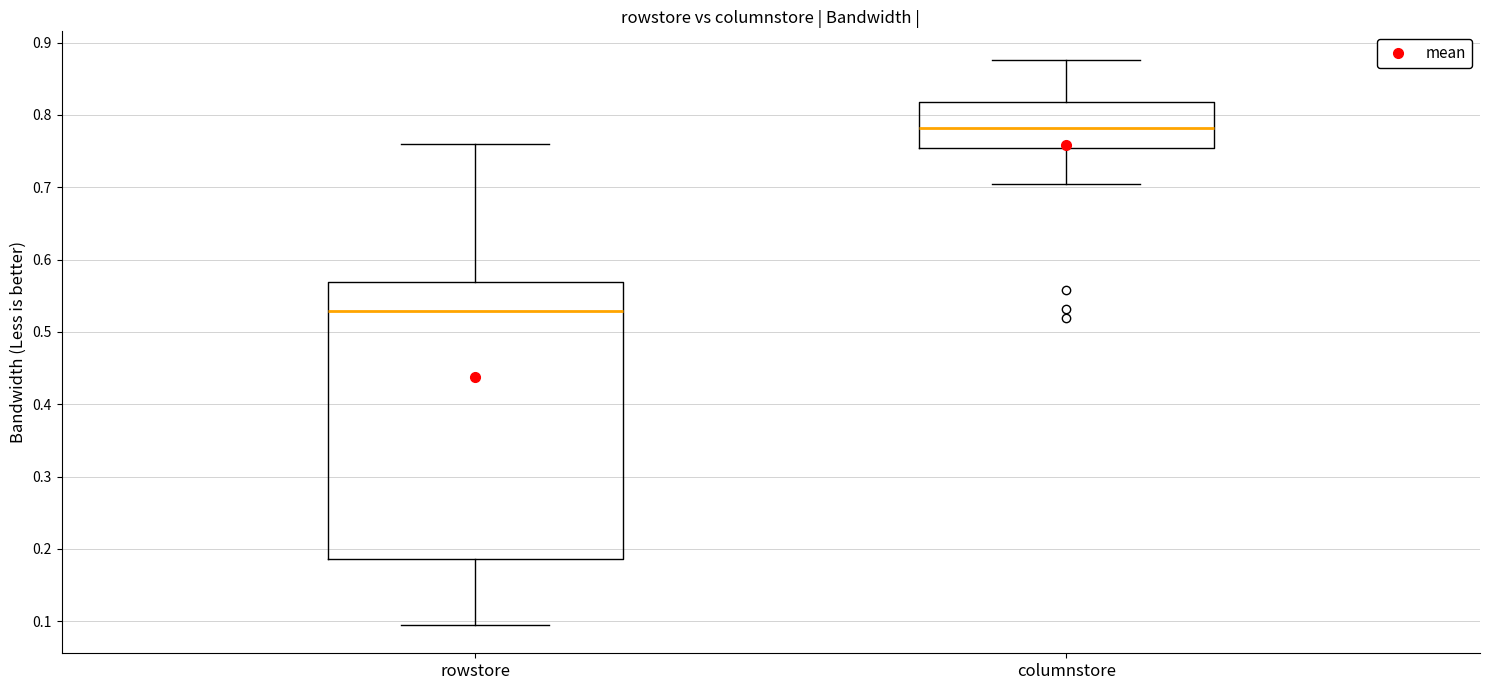

Comparing the boxes themselves (not the whiskers), which one is the tallest?

rowstore